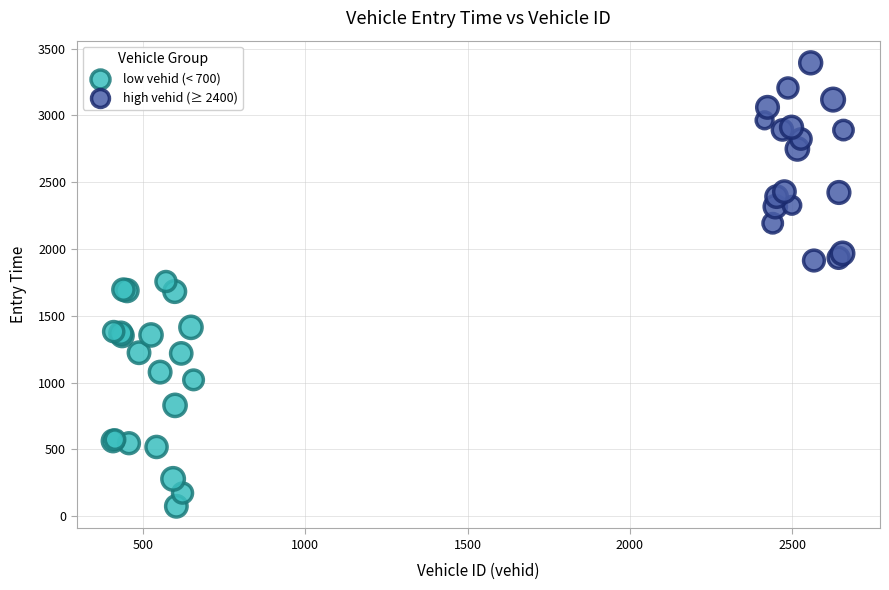

Which series reaches the maximum Y coordinate?

high vehid (≥ 2400)